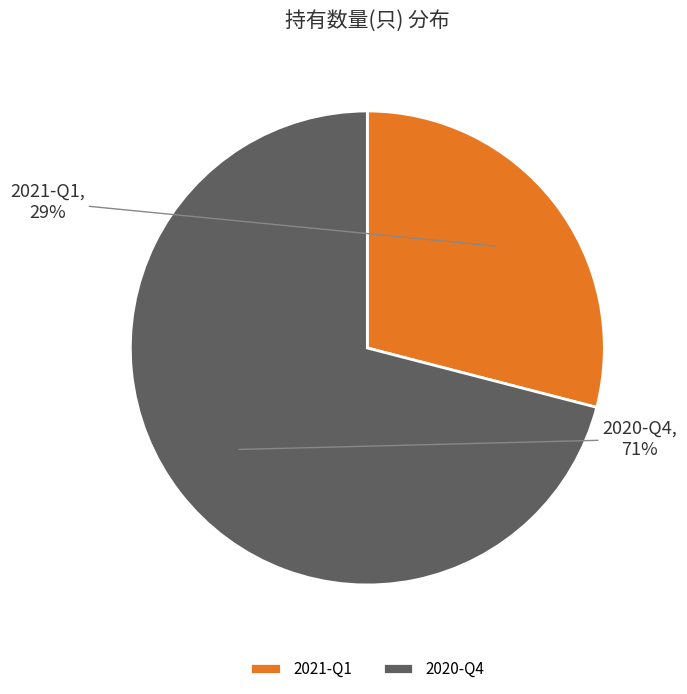

To the nearest percent, what portion does 2021-Q1 represent?

29%